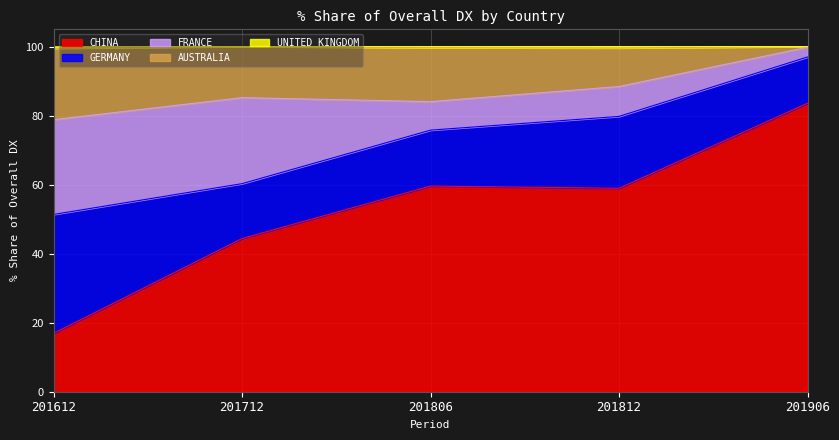

How many interior local peaks does the CHINA series have?

1